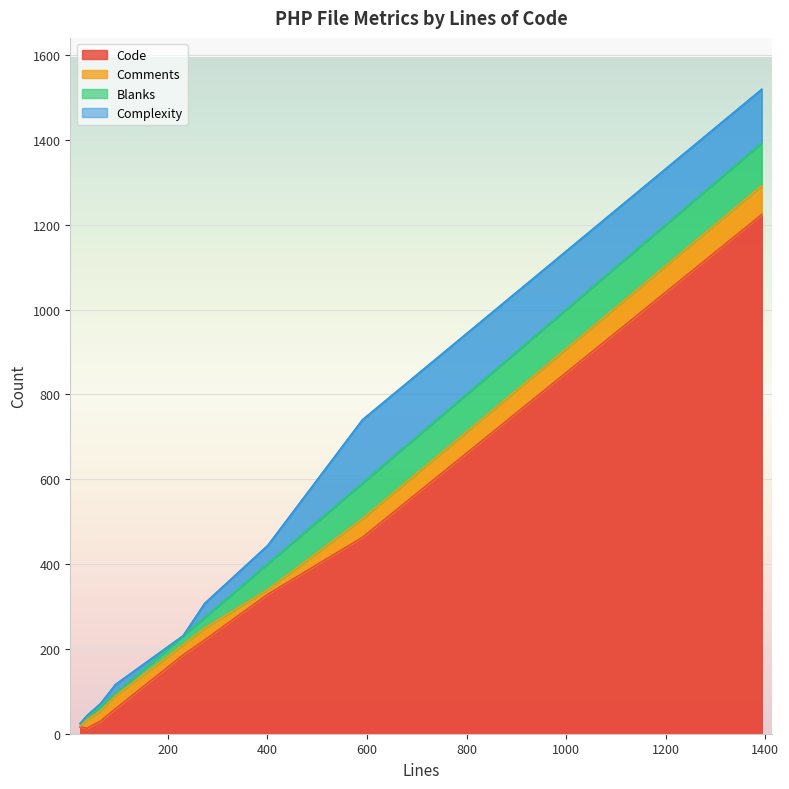

True or false: Code has a value of 5 at 38.

False